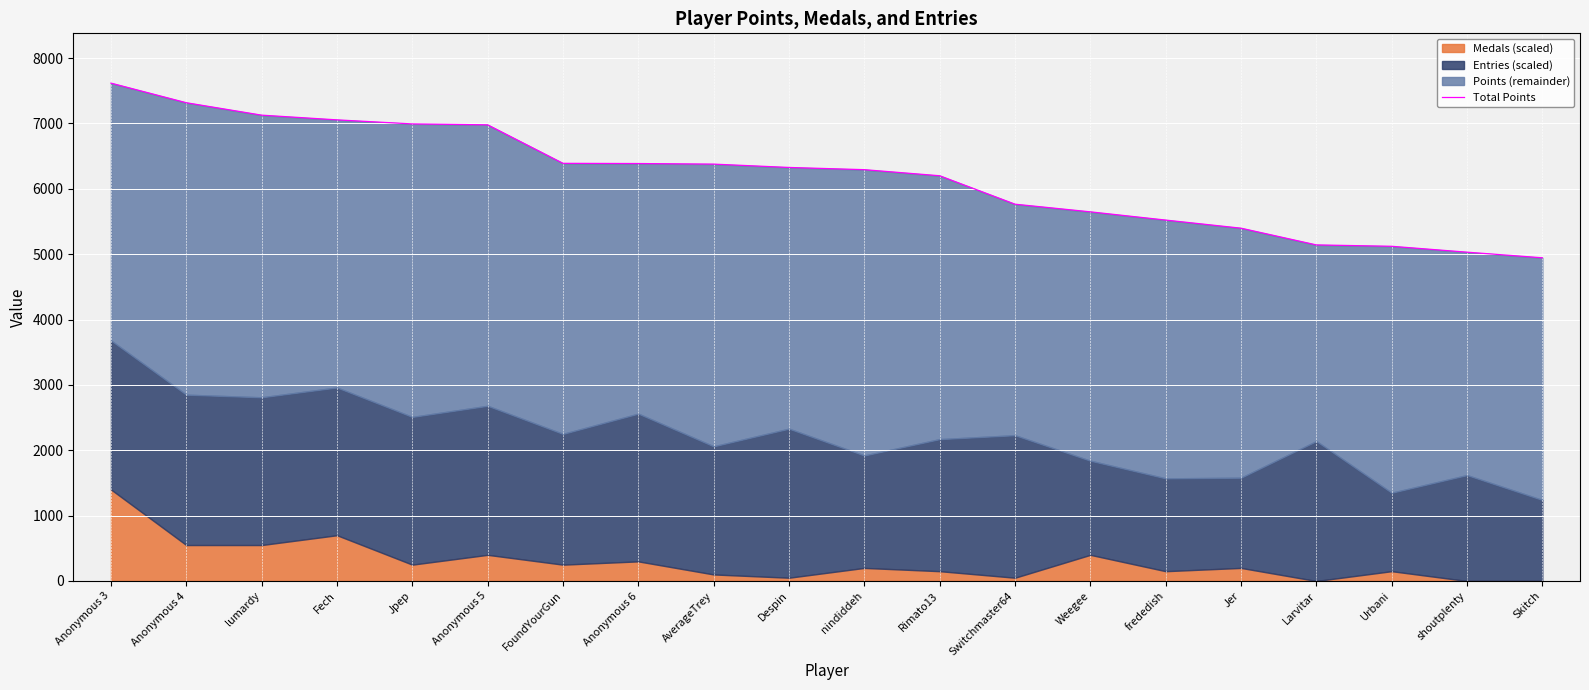

Reading right to left, extract all data points from this chart.

Skitch=4944	shoutplenty=5030	Urbani=5120	Larvitar=5141	Jer=5397	frededish=5521	Weegee=5647	Switchmaster64=5764	Rimato13=6199	nindiddeh=6292	Despin=6326	AverageTrey=6377	Anonymous 6=6386	FoundYourGun=6389	Anonymous 5=6978	Jpep=6992	Fech=7054	lumardy=7126	Anonymous 4=7316	Anonymous 3=7616